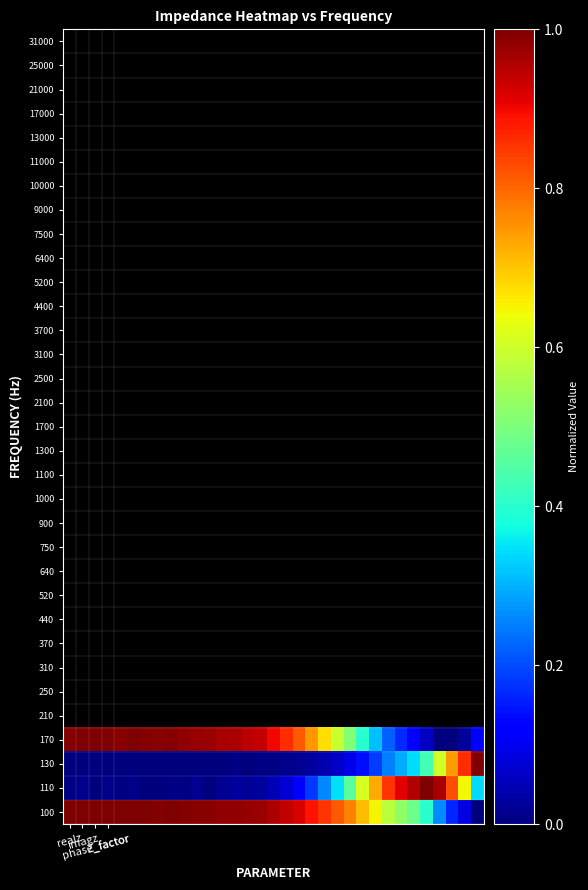

How many categories are shown in the chart?

33